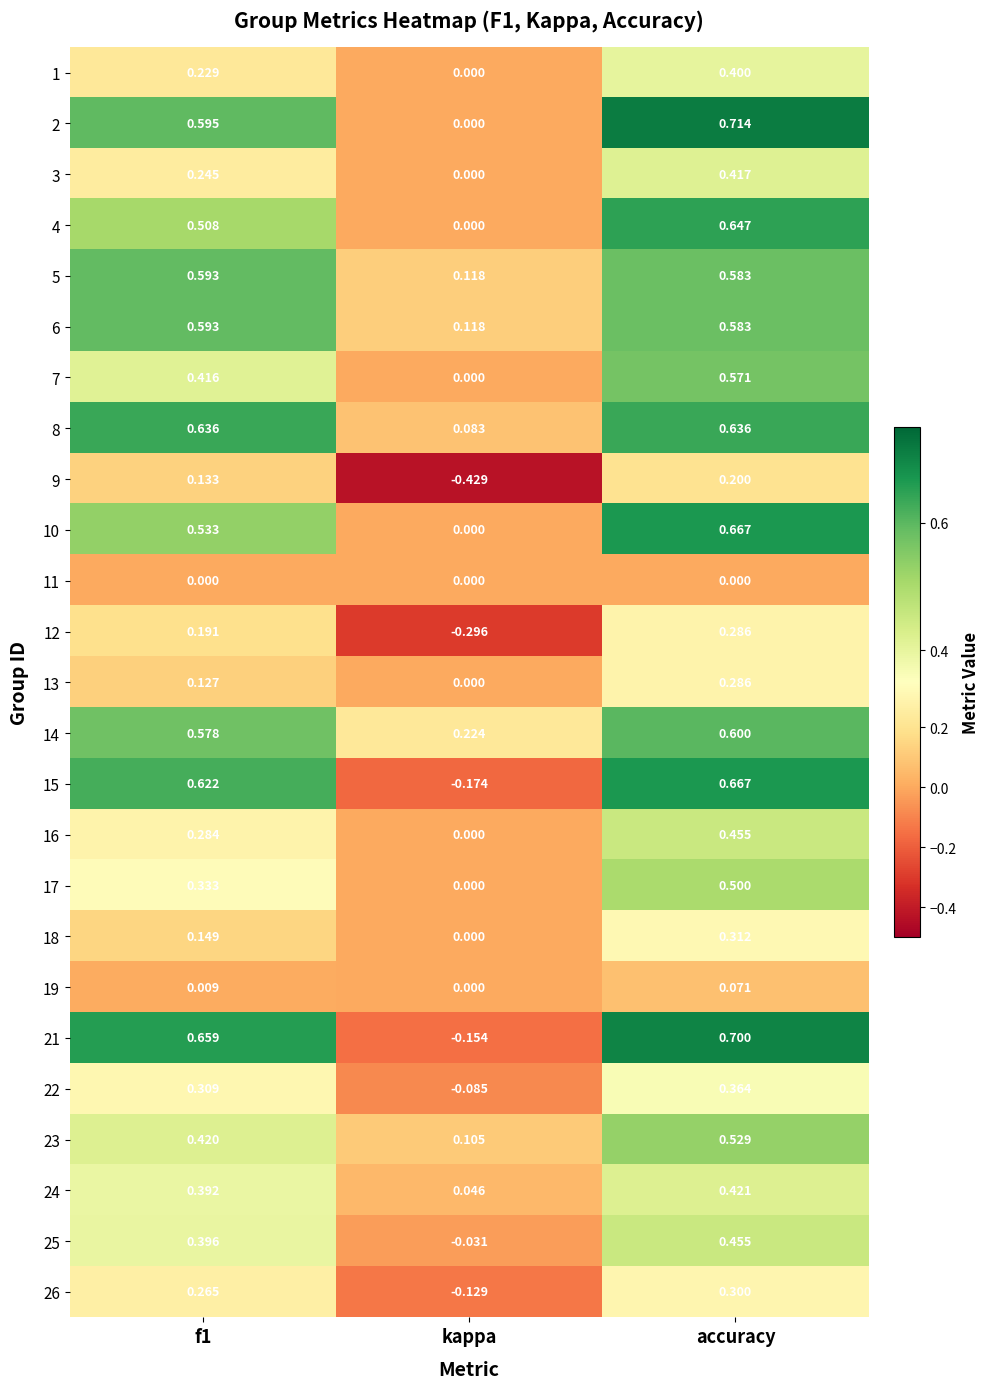

What is the difference between the highest and lowest values at f1?

0.7